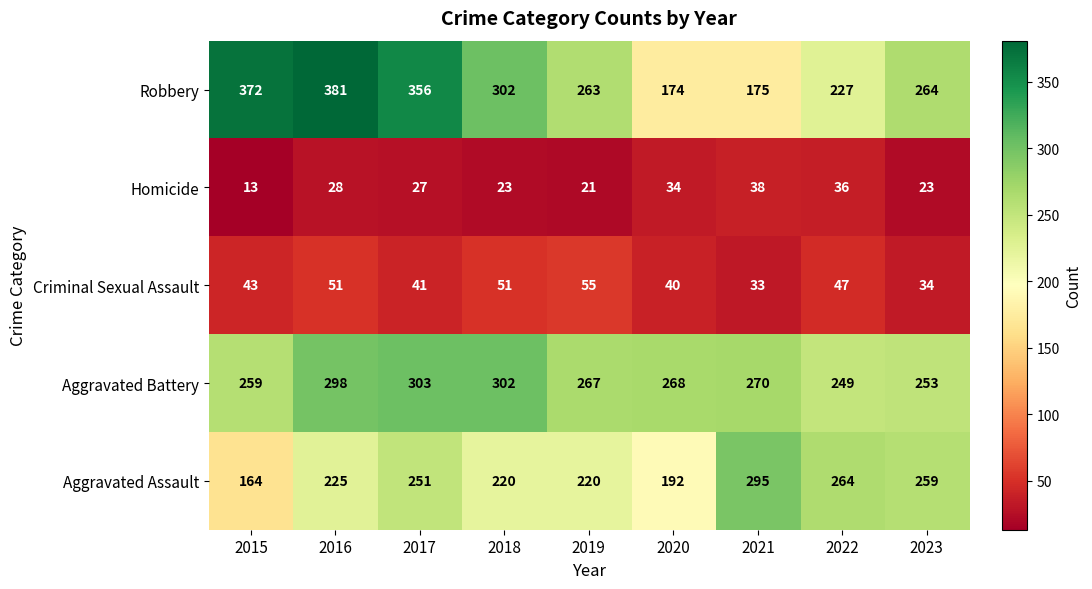

What is the sum of all Aggravated Battery values?

2469